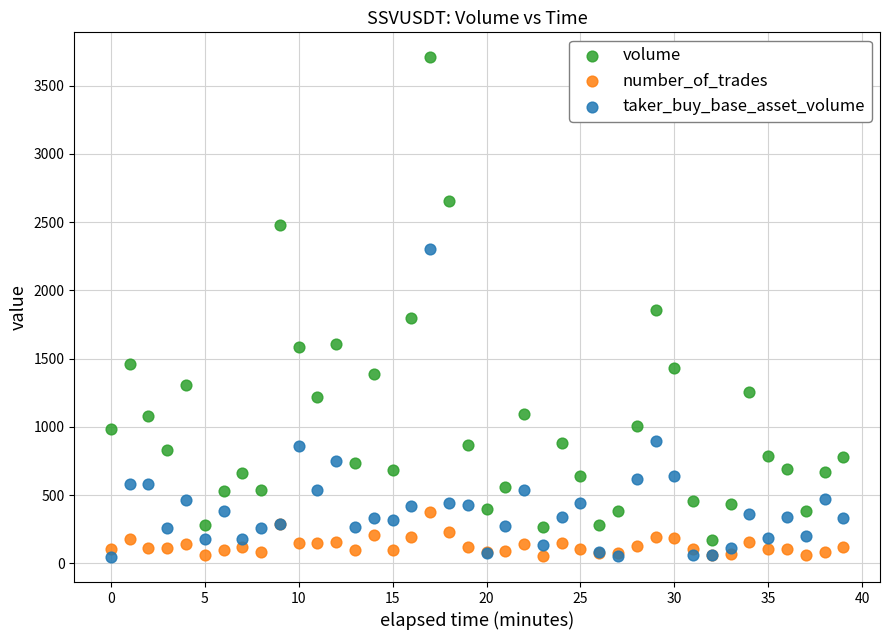

Which series contains the highest Y value?

volume